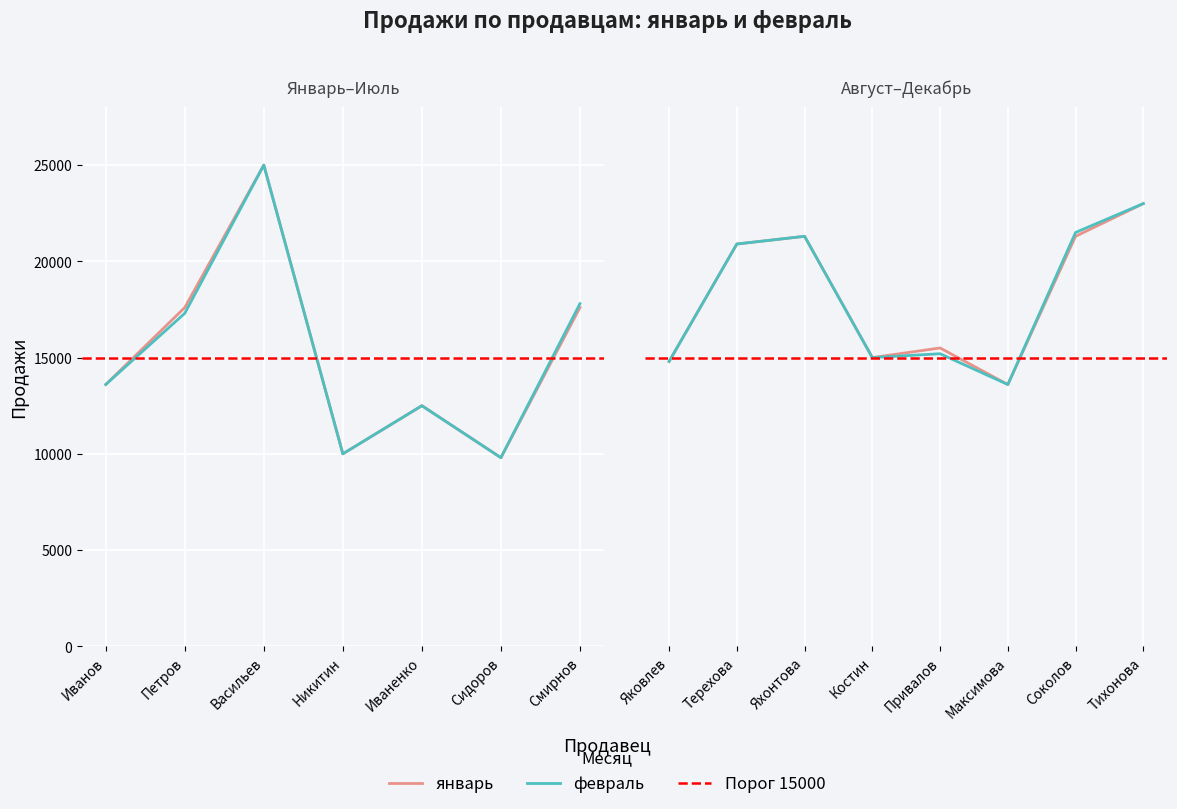

Reading left to right, extract all data points from this chart.

январь: 13600	17600	25000	10000	12500	9800	17600	14800	20900	21300	15000	15500	13600	21300	23000
февраль: 13600	17300	25000	10000	12500	9800	17800	14800	20900	21300	15000	15200	13600	21500	23000